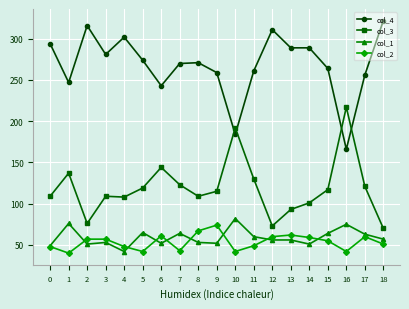

What is the sum of the col_3 values at 4 and 10?

300